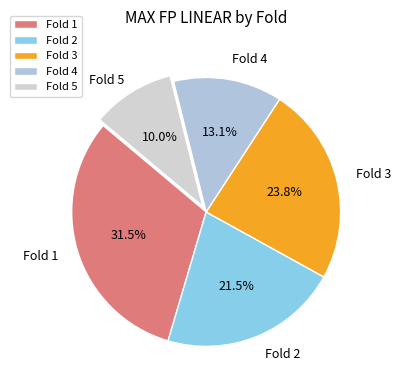

Is there any slice that represents more than half of the pie?

No